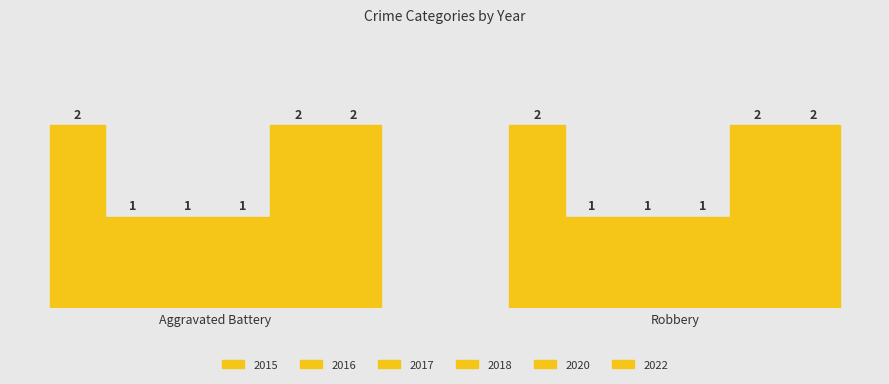

Reading right to left, what are all the values shown in this chart?

2015: 2	2
2016: 1	1
2017: 1	1
2018: 1	1
2020: 2	2
2022: 2	2